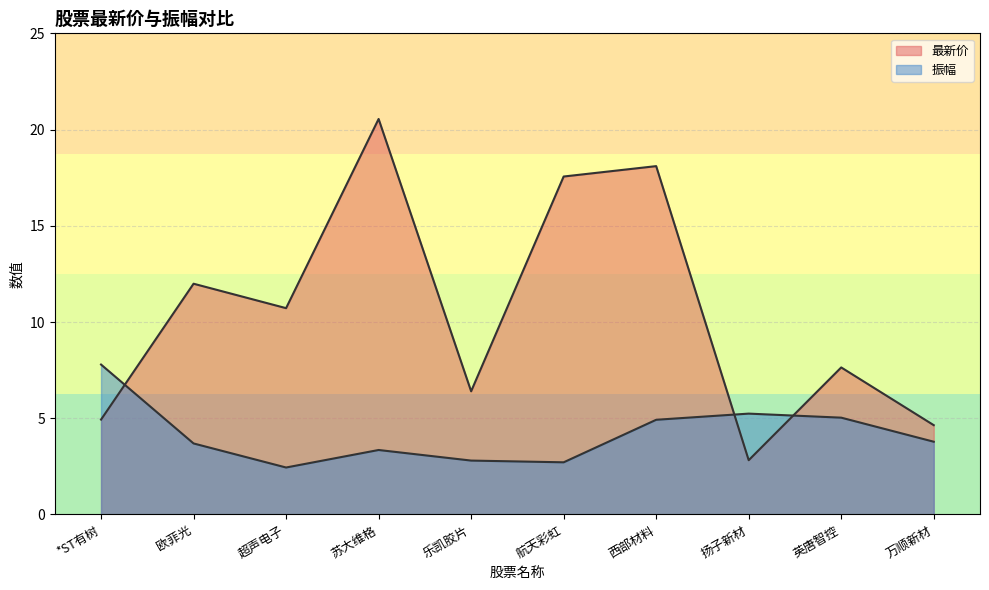

Which series changed the most between *ST有树 and 苏大维格?

最新价